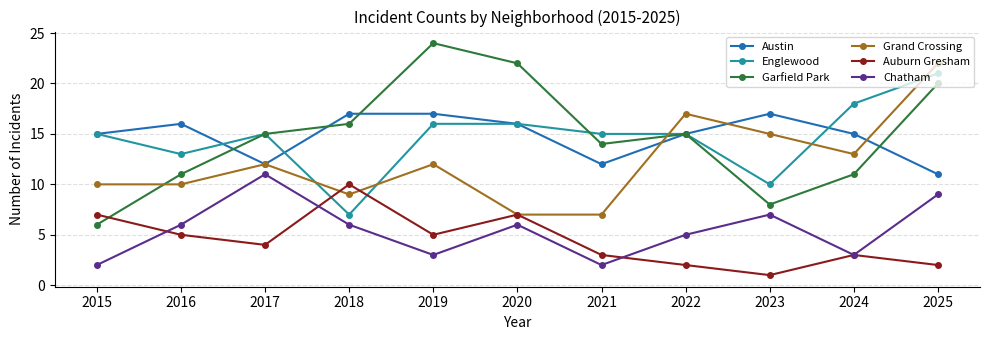

True or false: Austin has a value of 16 at 2016.

True